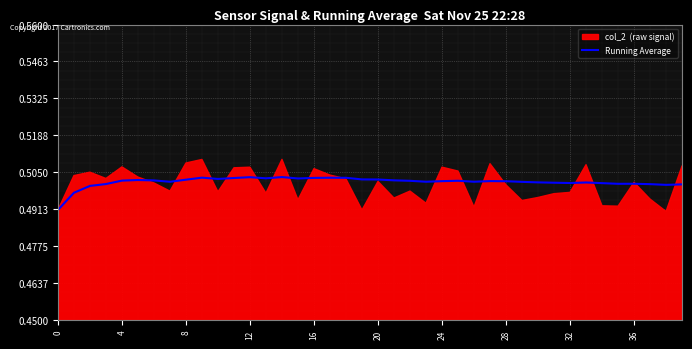

Count the values in the range 0 to 1.

40